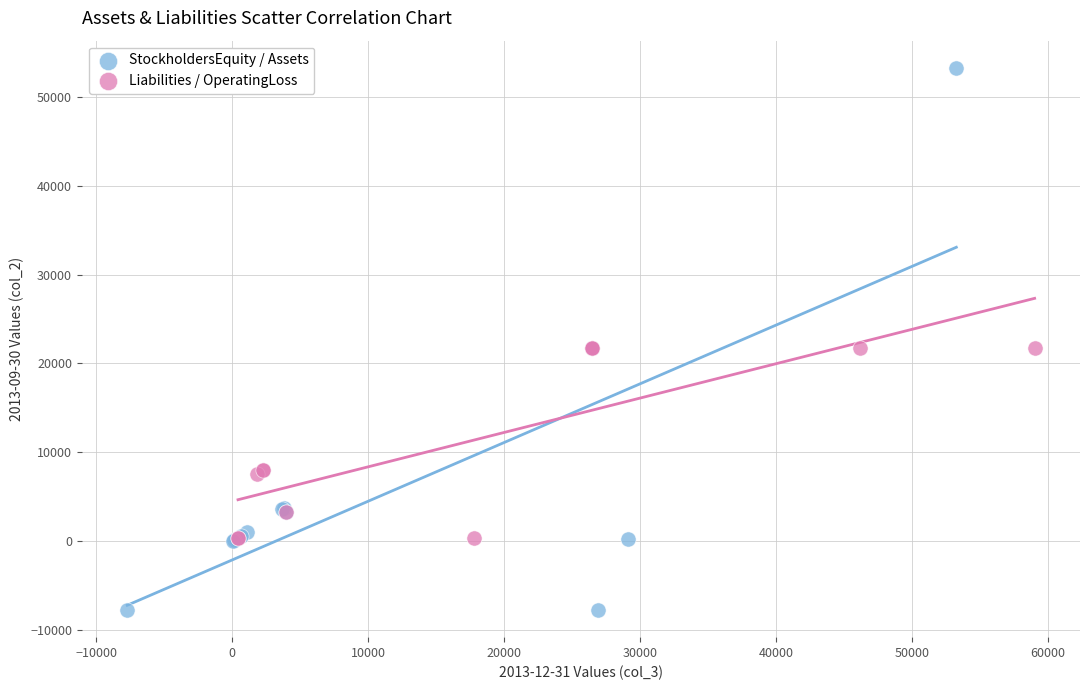

What are all the series names shown in the legend?

StockholdersEquity / Assets, Liabilities / OperatingLoss